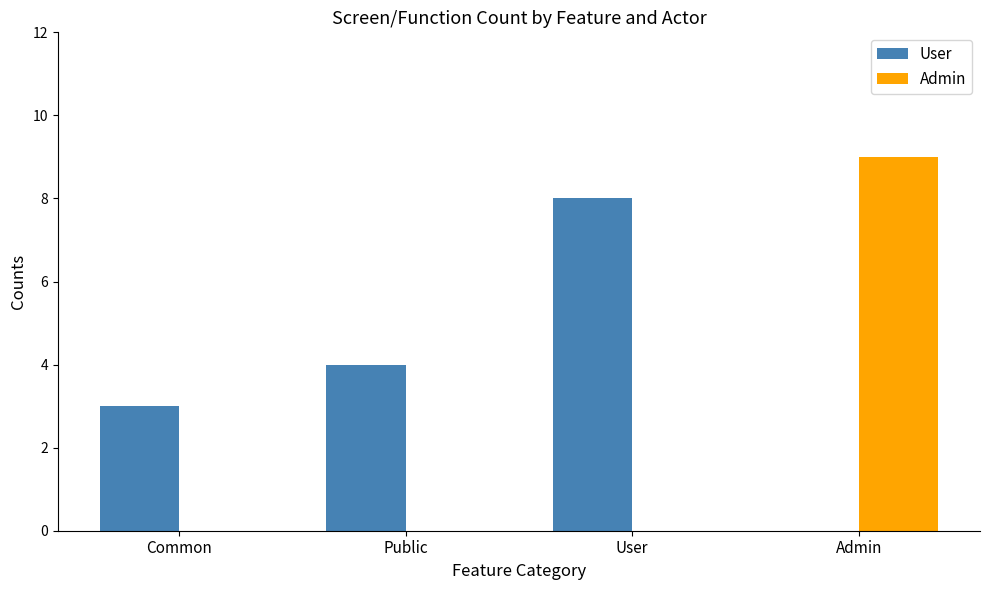

Which series has the largest total across all categories?

User